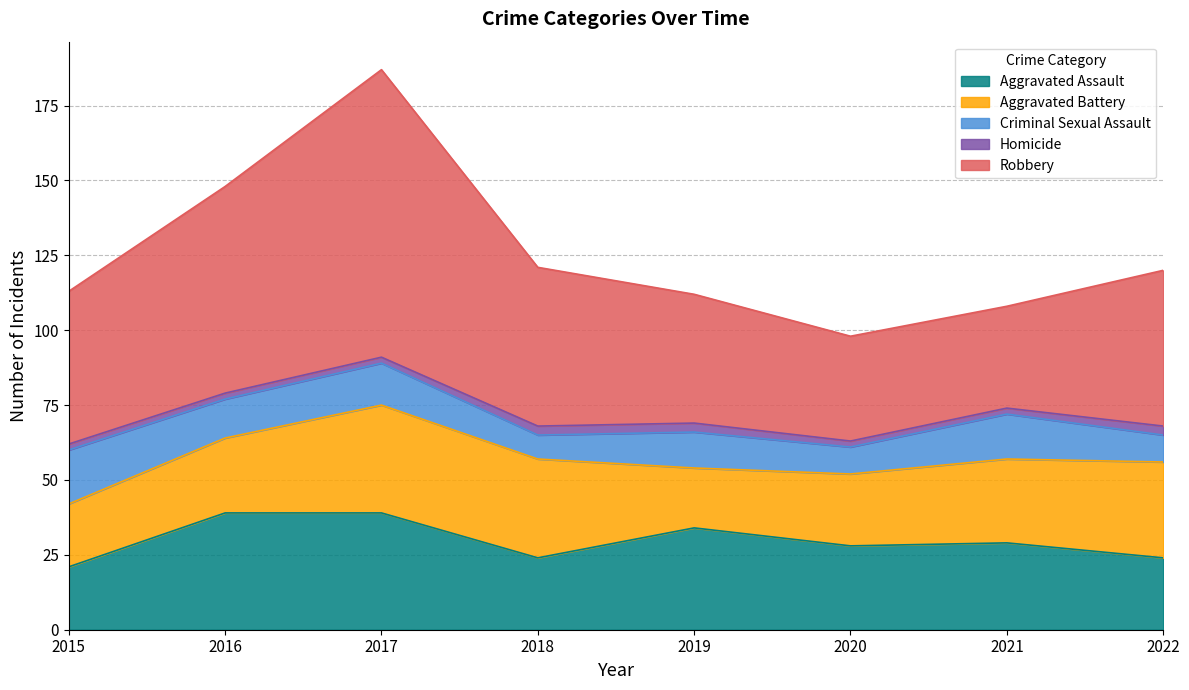

True or false: Aggravated Battery and Robbery intersect in this chart.

False